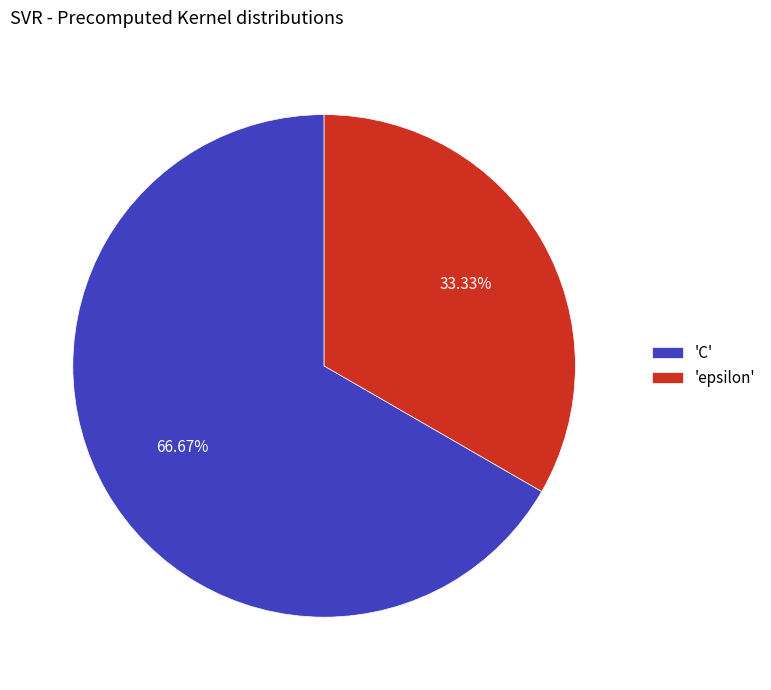

Does any single category account for the majority?

Yes